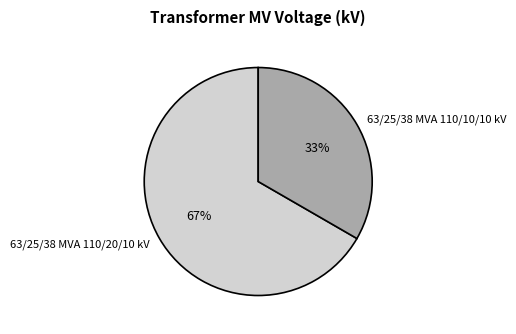

Is there any slice that represents more than half of the pie?

Yes